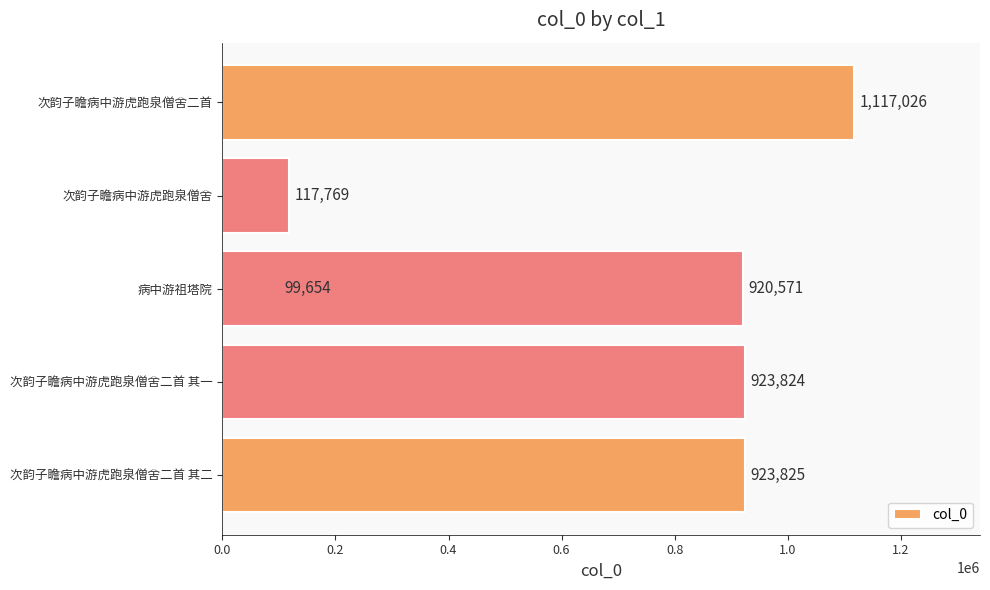

What is the average value?

683778